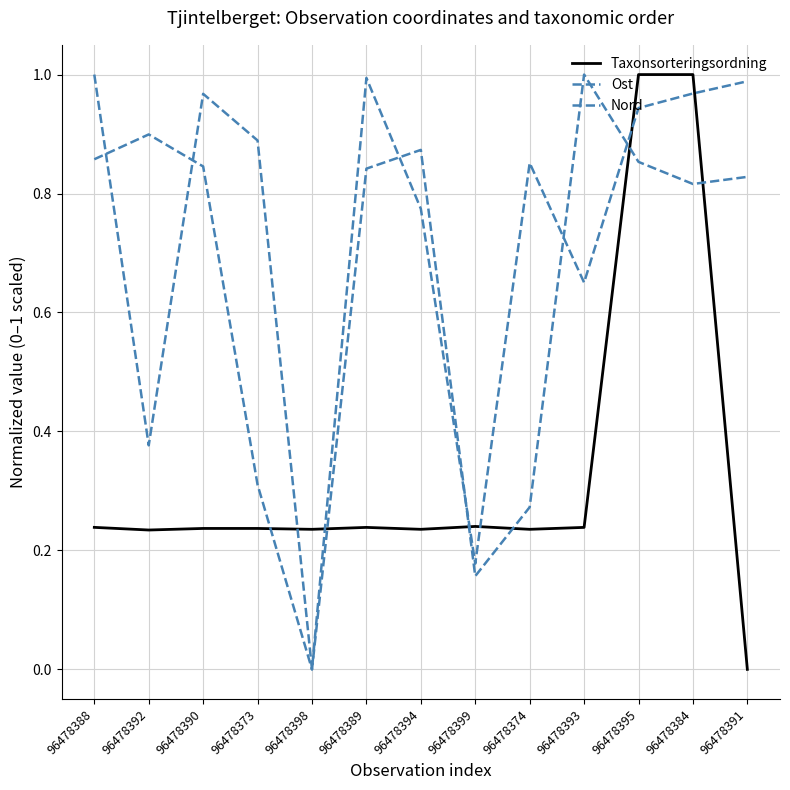

True or false: Nord has a value of 1.2 at 96478395.

False